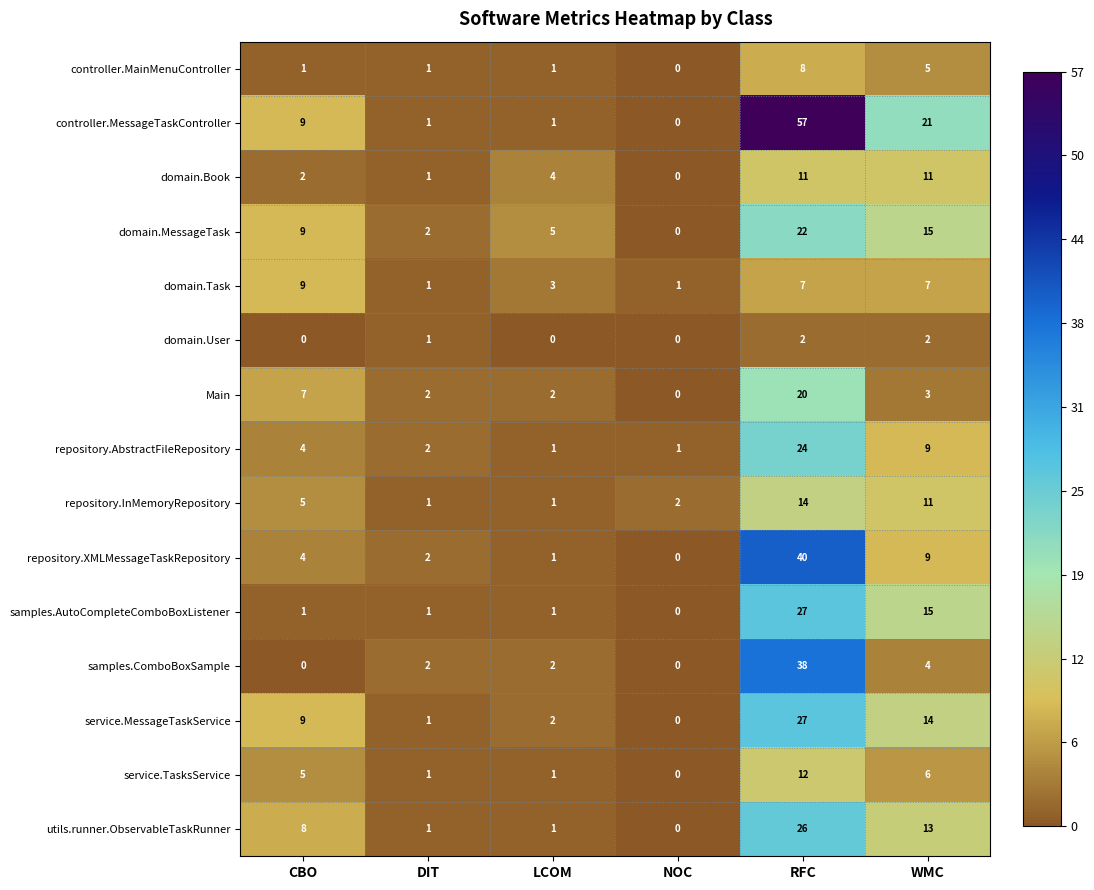

At how many categories does at least one series exceed 1?

6